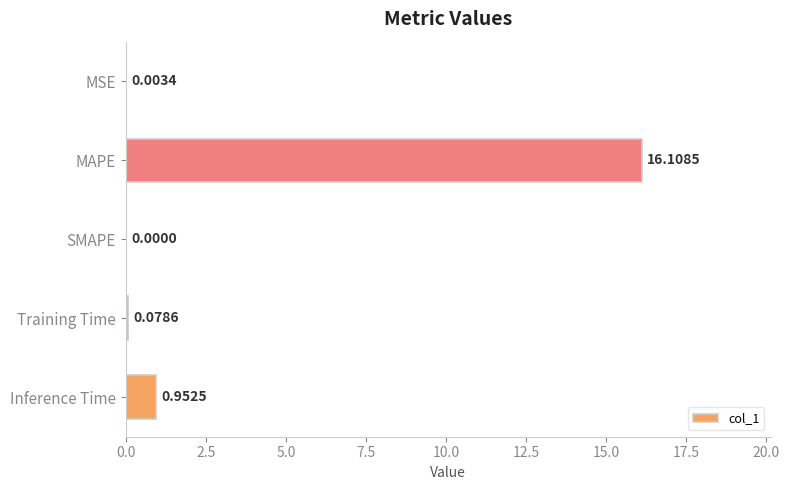

What is the sum of the values at MSE and MAPE?

16.1